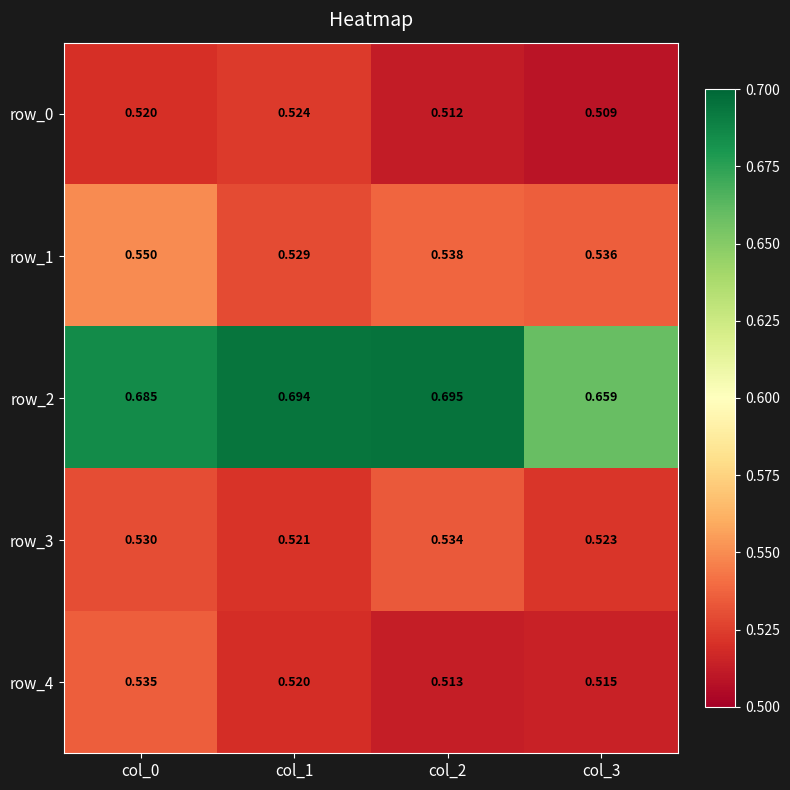

Is the value of row_4 at col_3 greater than the value of row_3 at col_1?

No